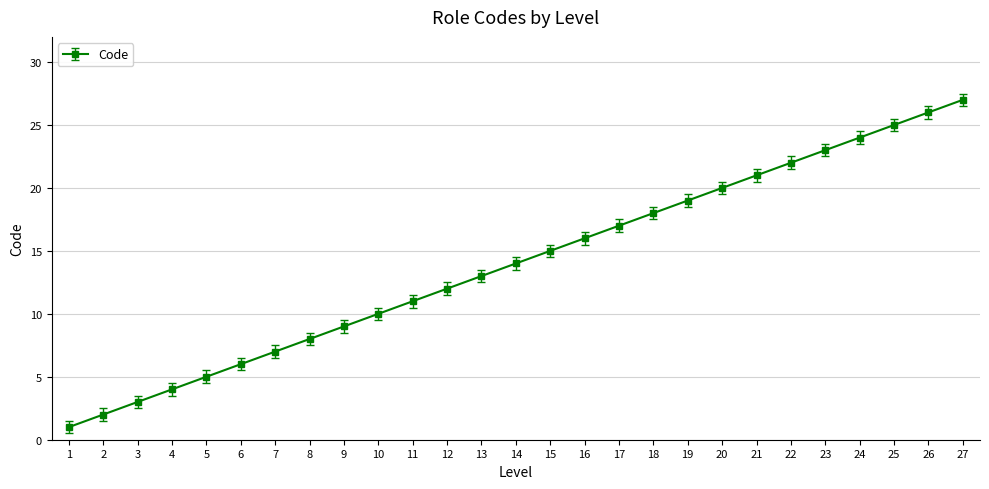

What is the ratio of the value at 24 to the value at 4?

6.0